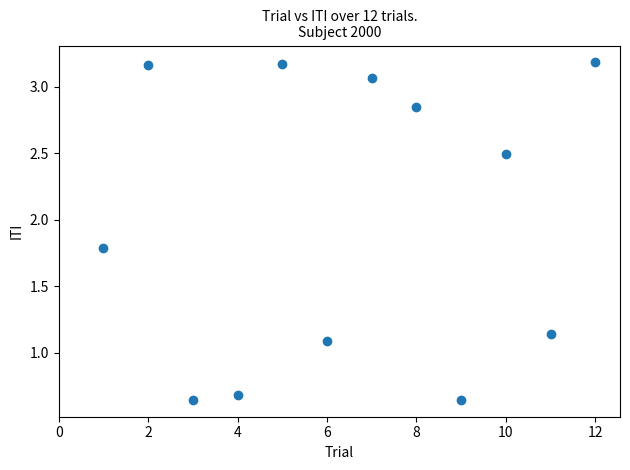

What is the average X value?

6.5